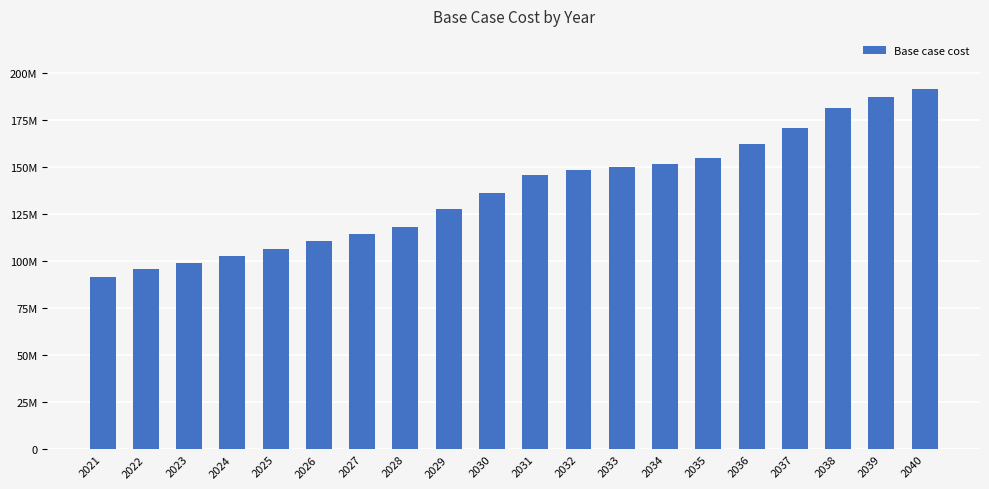

Are the bars horizontal?

No